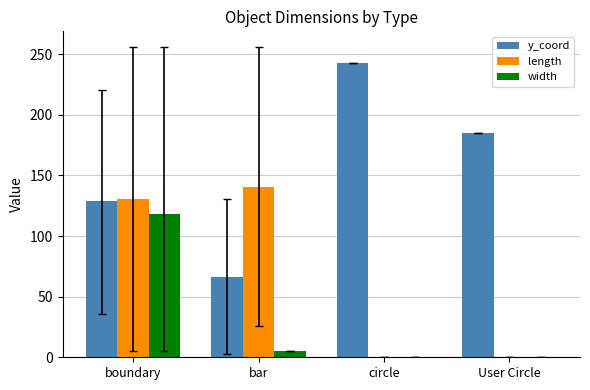

Between bar and circle, which series saw the biggest shift?

y_coord